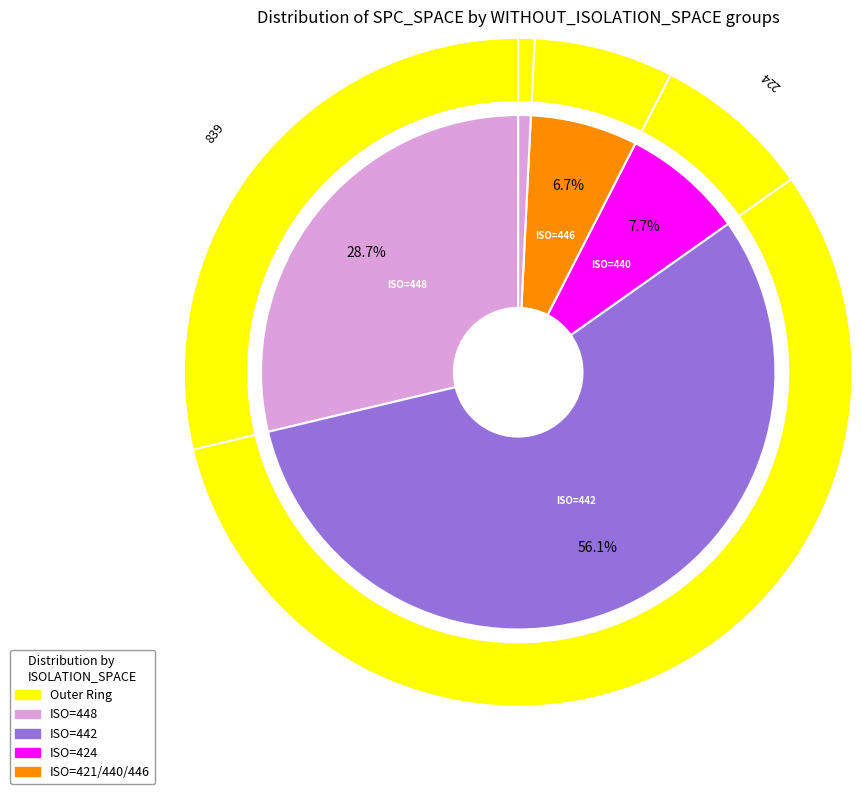

Does 424 account for over 50% of the chart?

No